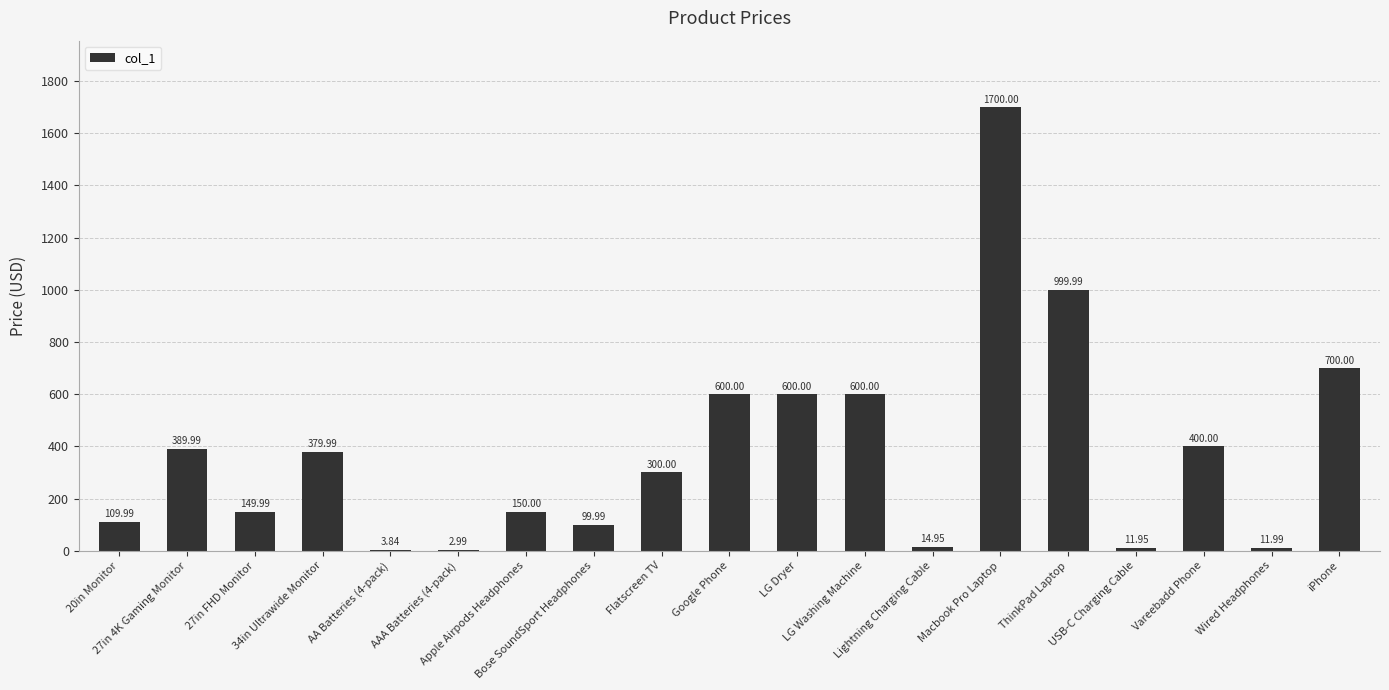

What is the sum of all values?

7225.7